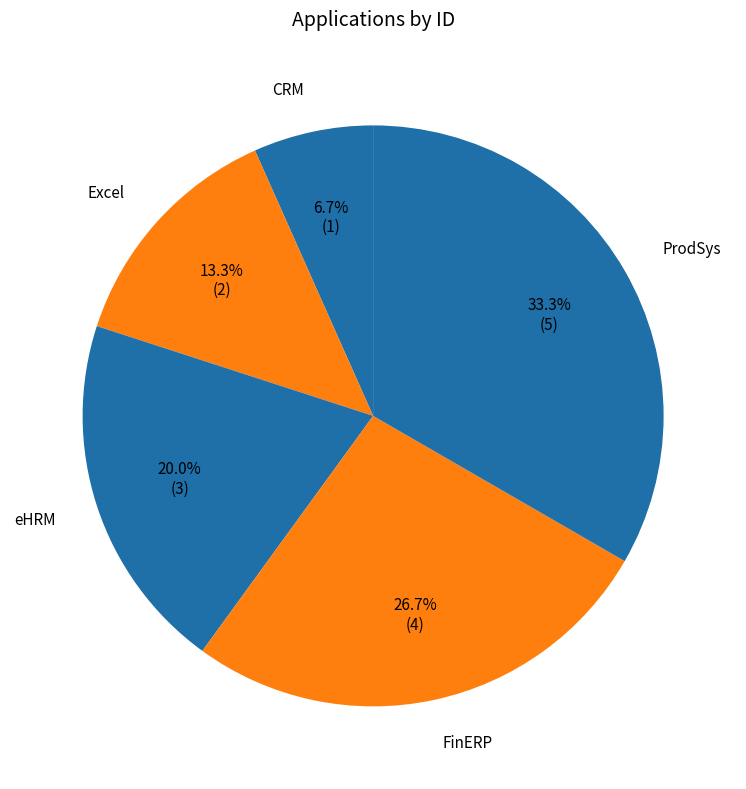

Rank the categories by value from highest to lowest.

ProdSys, FinERP, eHRM, Excel, CRM